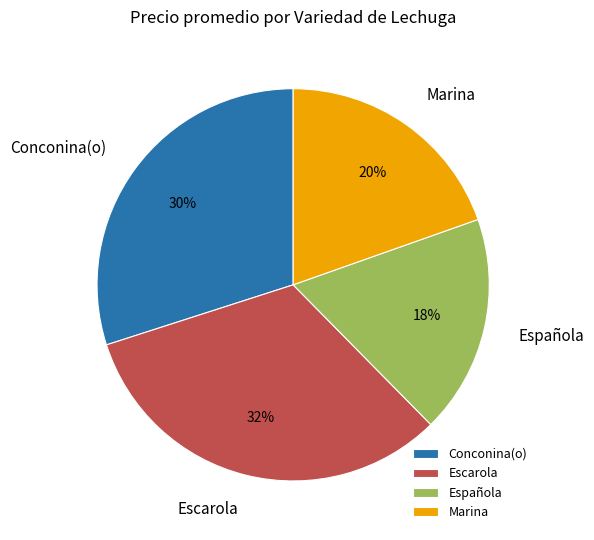

How many segments does this pie chart have?

4